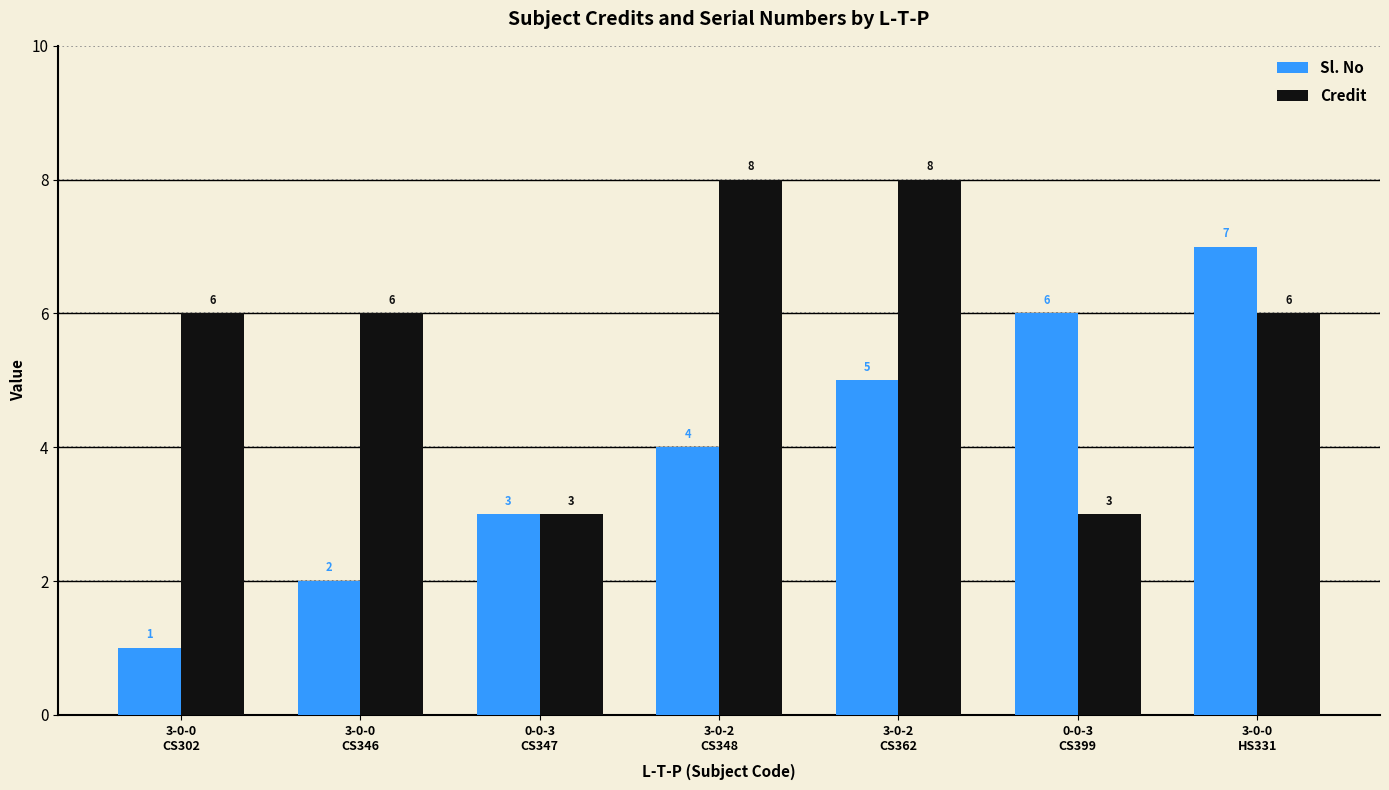

Rank the series by their maximum value, from lowest to highest.

Sl. No, Credit